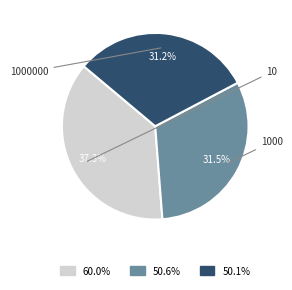

Is there a majority slice in this chart?

No